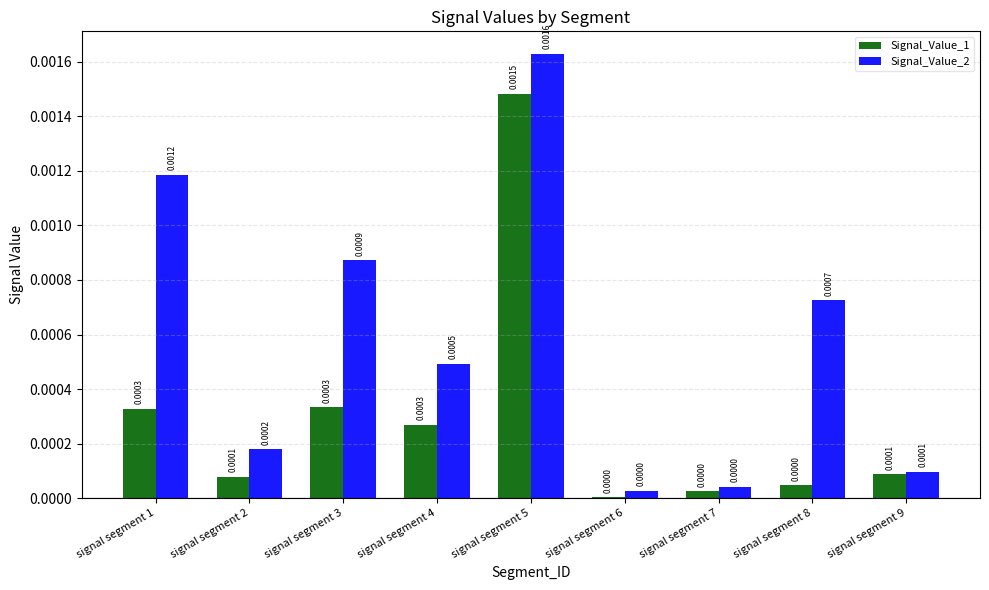

At which label does Signal_Value_1 reach its peak?

signal segment 5